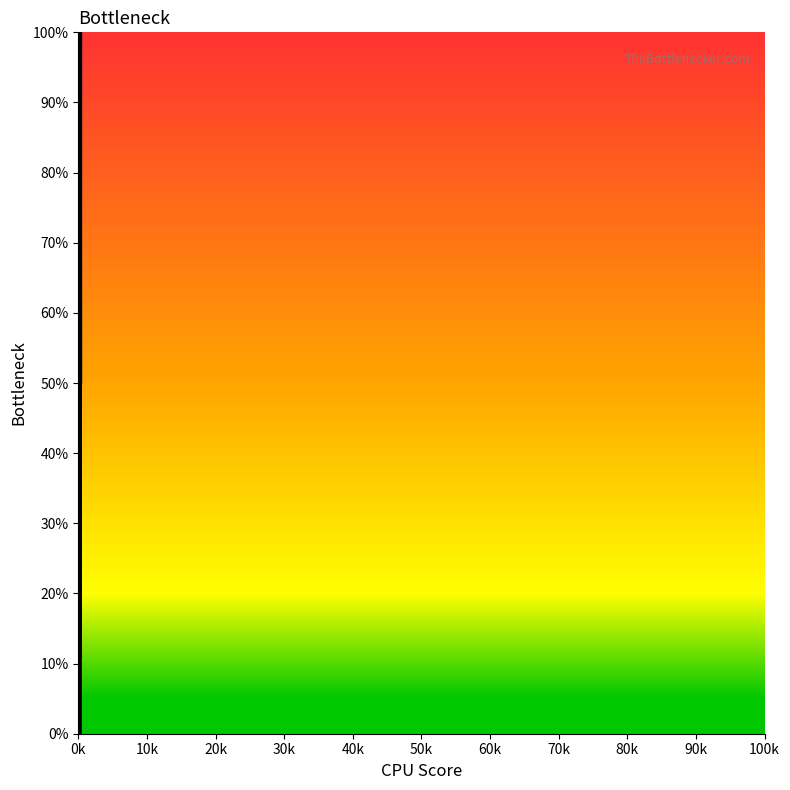

What is the greatest value displayed?

100.0